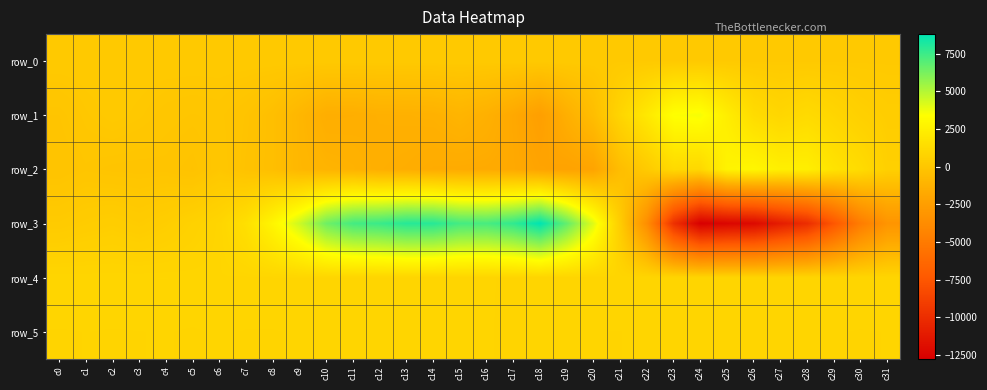

Reading left to right, extract all data points from this chart.

row_0: 192.2	192.2	192.2	192.3	192.3	192.4	192.4	192.5	192.5	192.6	192.6	192.7	192.7	192.8	192.8	192.9	192.9	193.0	193.0	193.1	193.1	193.2	193.2	193.3	193.4	193.4	193.4	193.5	193.5	193.6	193.7	193.7
row_1: -85.0	71.0	166.0	99.0	-1.0	-49.0	-15.0	-178.0	-443.0	-948.0	-1467.0	-1435.0	-1331.0	-1309.0	-1273.0	-1073.0	-1314.0	-1795.0	-2415.0	-1388.0	-507.0	896.0	2072.0	3428.0	3589.0	2363.0	1292.0	968.0	1229.0	911.0	600.0	428.0
row_2: -166.0	-56.0	-111.0	-126.0	-114.0	-221.0	44.0	-230.0	-455.0	-909.0	-1108.0	-1200.0	-1422.0	-1489.0	-1617.0	-1637.0	-1666.0	-1747.0	-2082.0	-2172.0	-2048.0	-522.0	247.0	1155.0	1063.0	2733.0	2894.0	2483.0	2448.0	1724.0	1281.0	567.0
row_3: 265.0	367.0	444.0	340.0	479.0	686.0	912.0	1535.0	2847.0	4476.0	6427.0	7323.0	7544.0	7955.0	7935.0	7319.0	7246.0	7749.0	8792.0	6674.0	4029.0	389.0	-3635.0	-9787.0	-12746.0	-12350.0	-12143.0	-10997.0	-9985.0	-7490.0	-4826.0	-3140.0
row_4: 926.0	923.0	925.0	925.0	927.0	918.0	921.0	913.0	918.0	920.0	918.0	912.0	913.0	900.0	889.0	886.0	885.0	881.0	889.0	889.0	895.0	916.0	905.0	906.0	905.0	904.0	895.0	897.0	909.0	912.0	916.0	920.0
row_5: 881.0	884.0	881.0	883.0	885.0	880.0	888.0	882.0	882.0	886.0	889.0	884.0	890.0	884.0	885.0	891.0	886.0	877.0	888.0	886.0	884.0	883.0	892.0	895.0	895.0	892.0	886.0	885.0	887.0	885.0	882.0	884.0